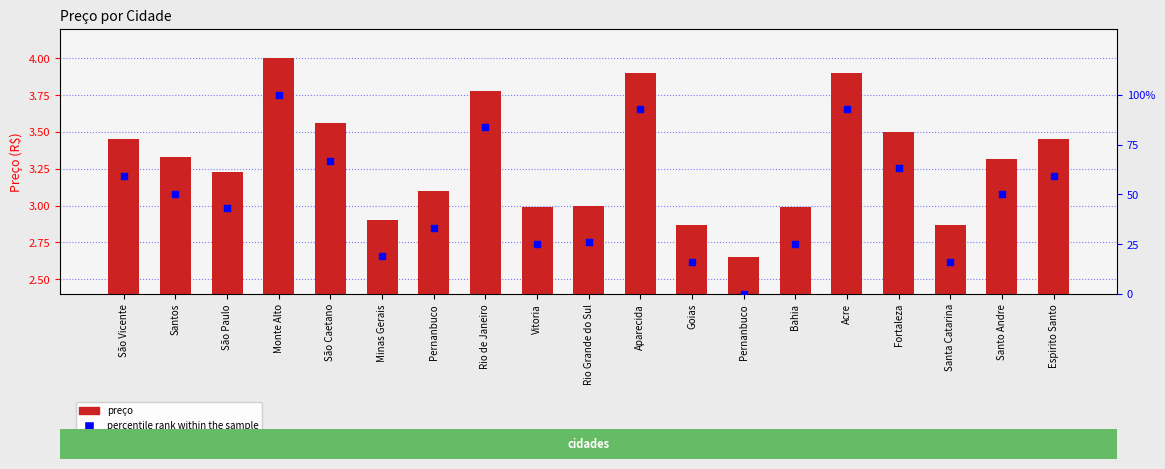

At how many categories does at least one series exceed 40?

11